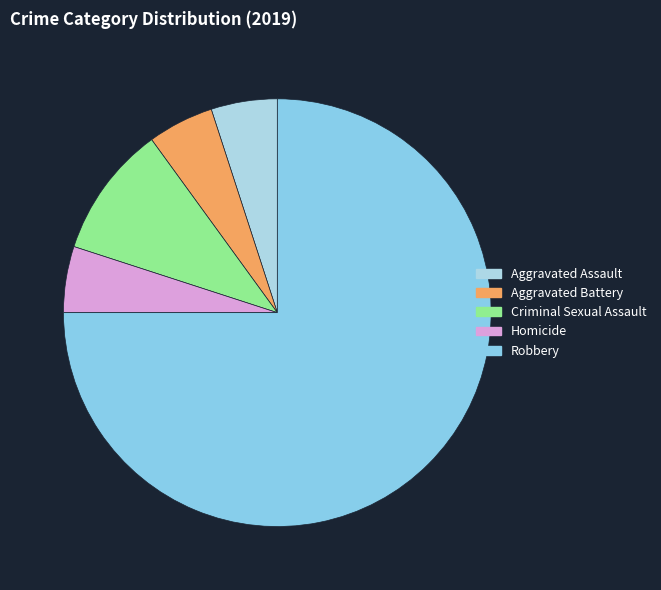

Approximately how many times larger is the value at Aggravated Assault compared to Robbery?

0.1